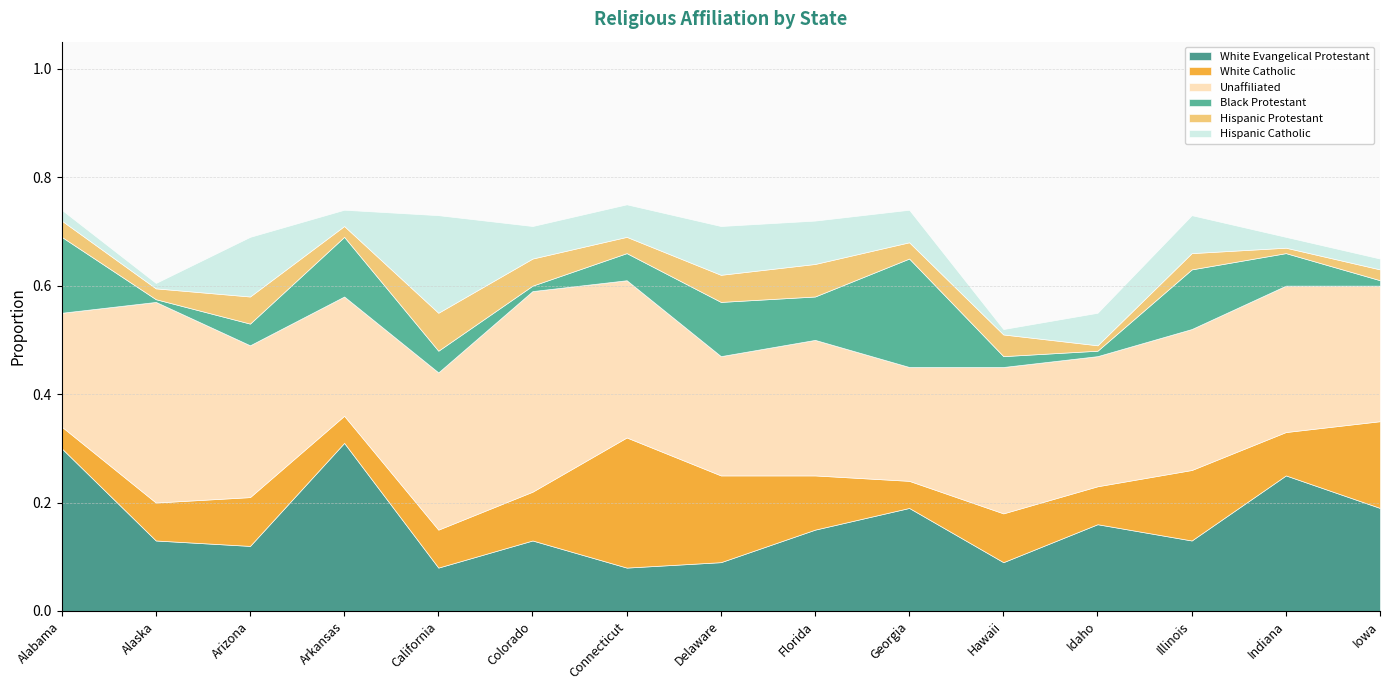

What is the sum of all White Evangelical Protestant values?

2.4